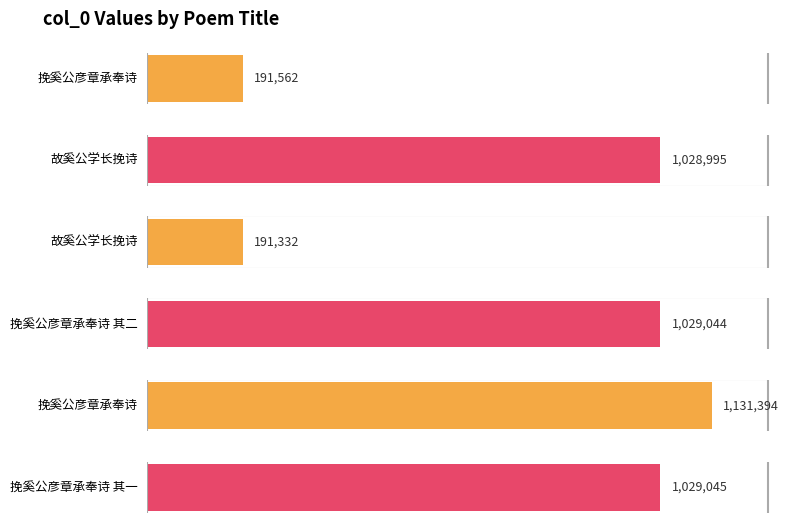

What is the average value?

766895